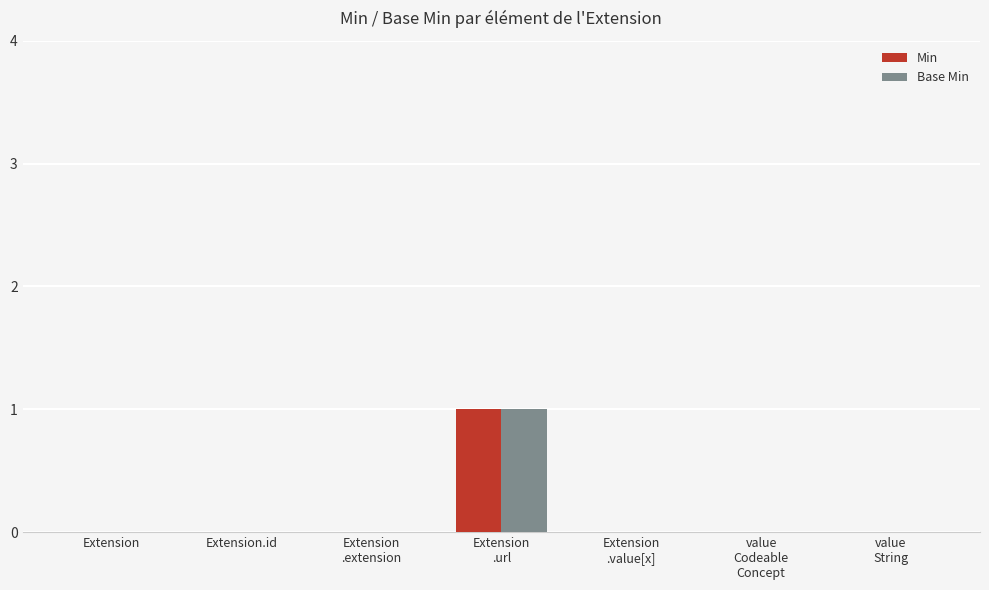

Which series has the widest spread of values?

Min